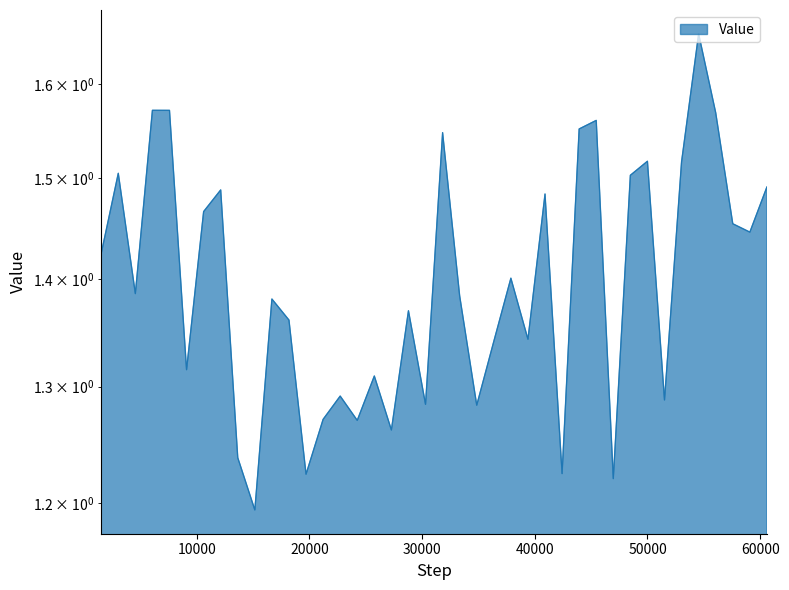

What is the difference between the maximum and minimum values?

0.5